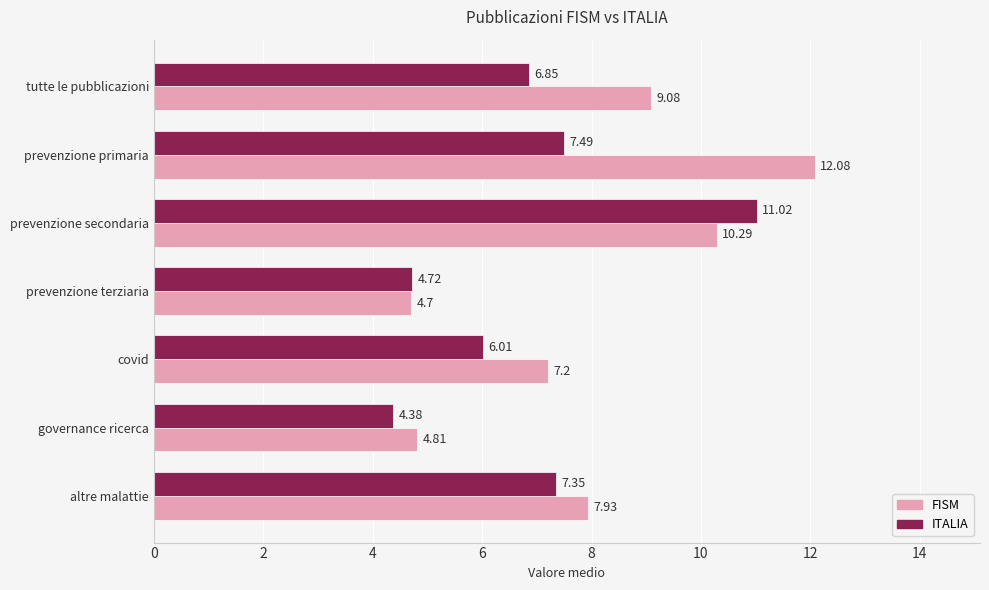

At altre malattie, list the series in order from largest to smallest.

FISM, ITALIA